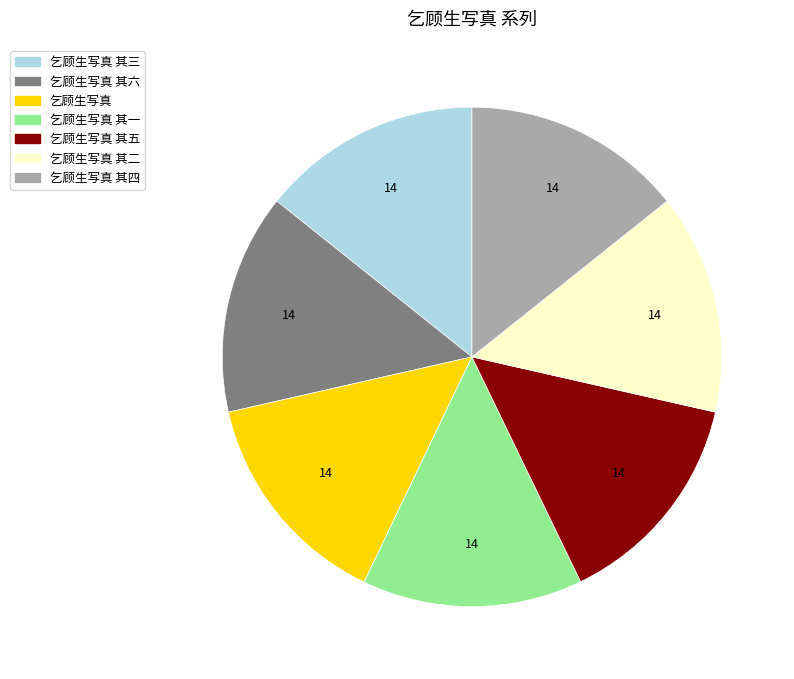

Is there a majority slice in this chart?

No